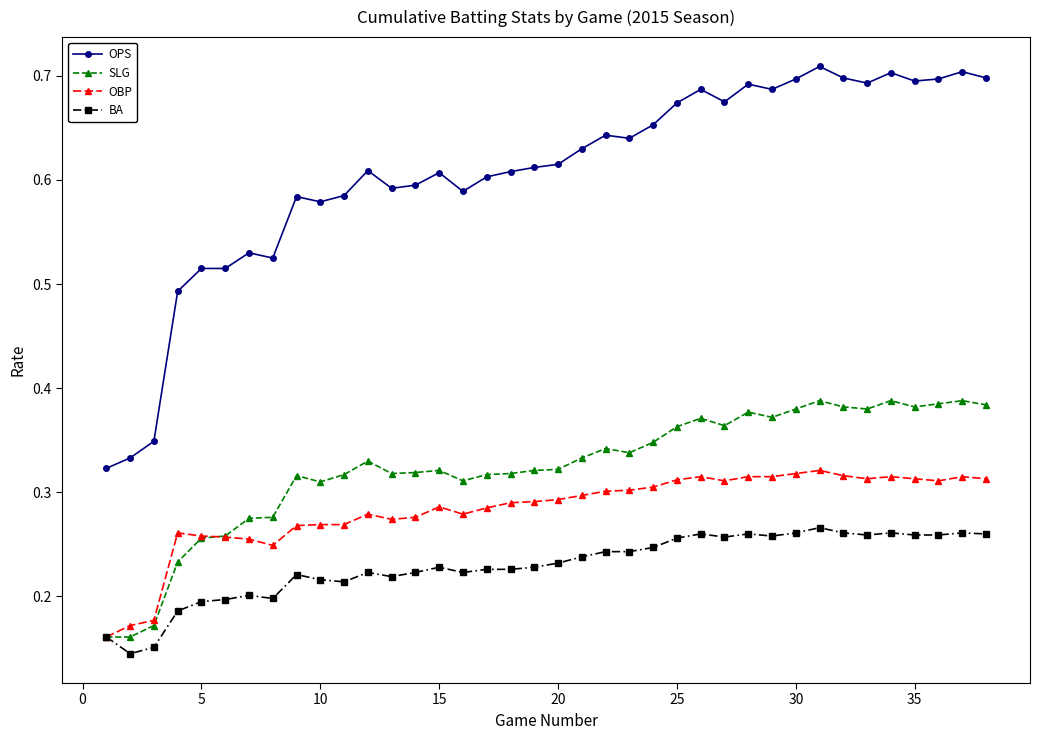

Count the BA values in the range 0 to 1.

38